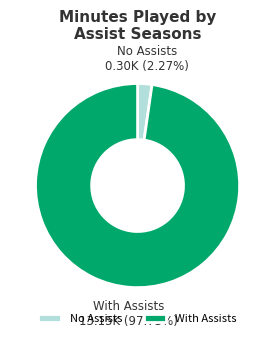

Does any single category account for the majority?

Yes